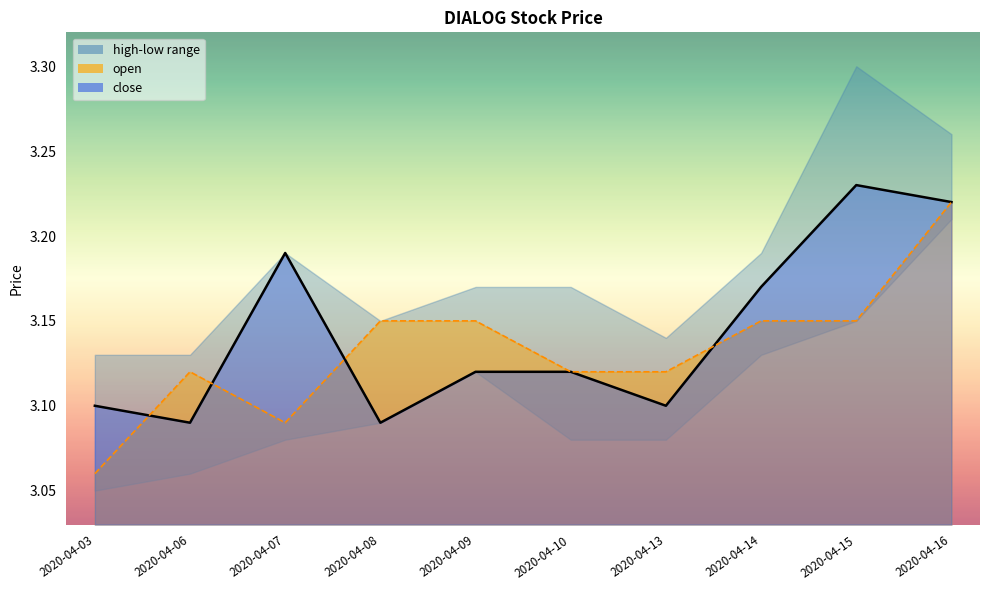

What is the minimum value for open?

3.1